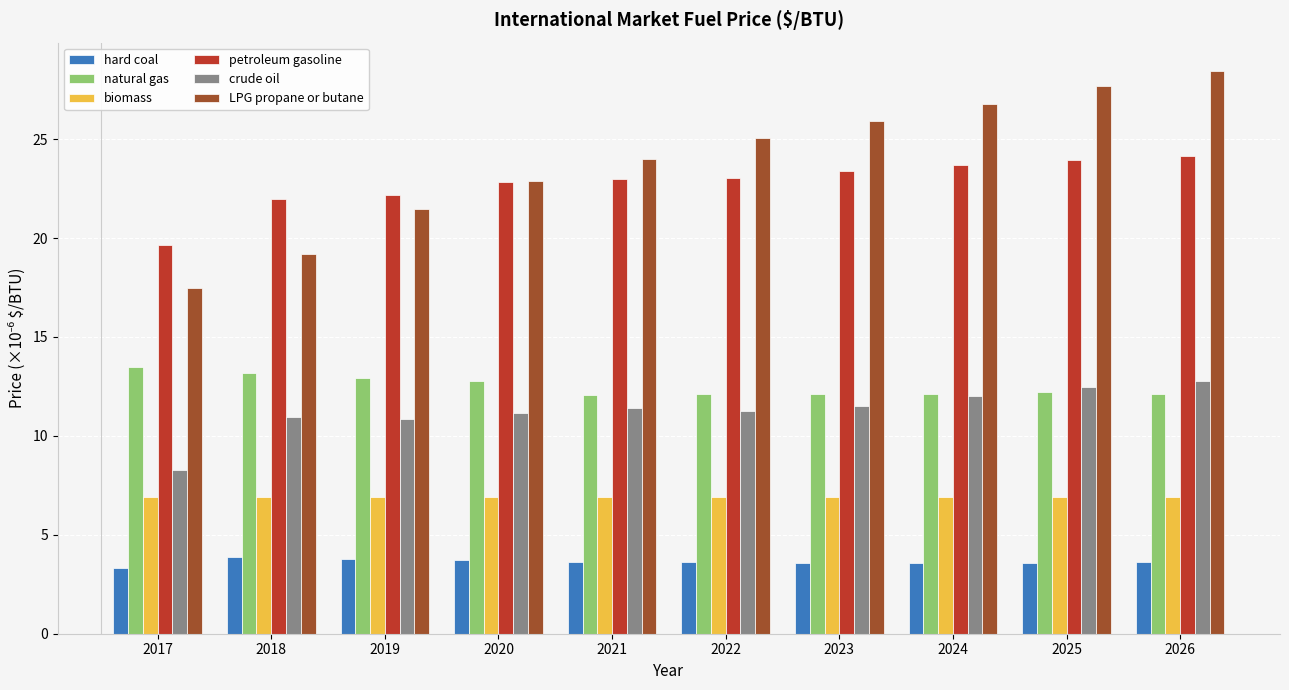

List the labels in order of LPG propane or butane value, smallest first.

2017, 2018, 2019, 2020, 2021, 2022, 2023, 2024, 2025, 2026